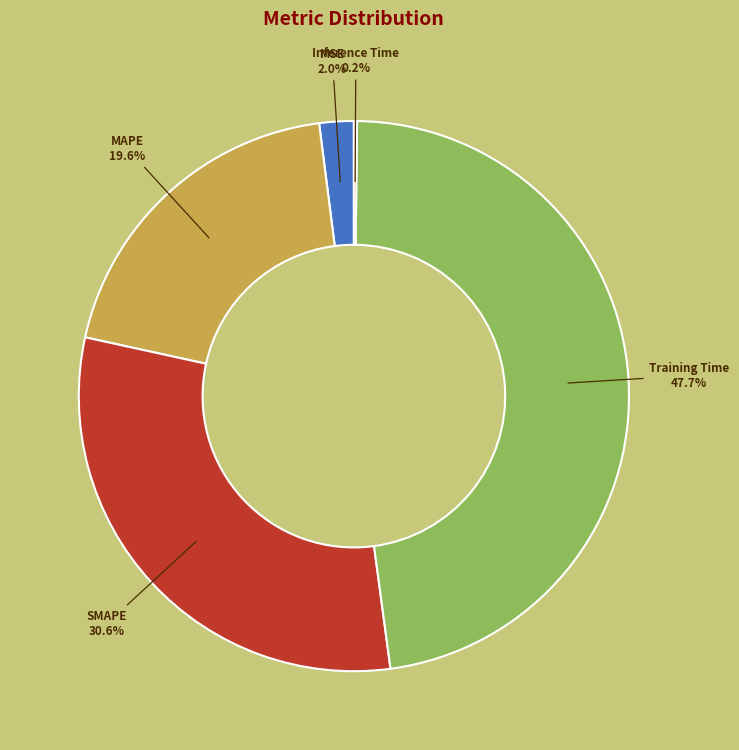

To the nearest percent, what is the difference between the MAPE and SMAPE slice percentages?

11%